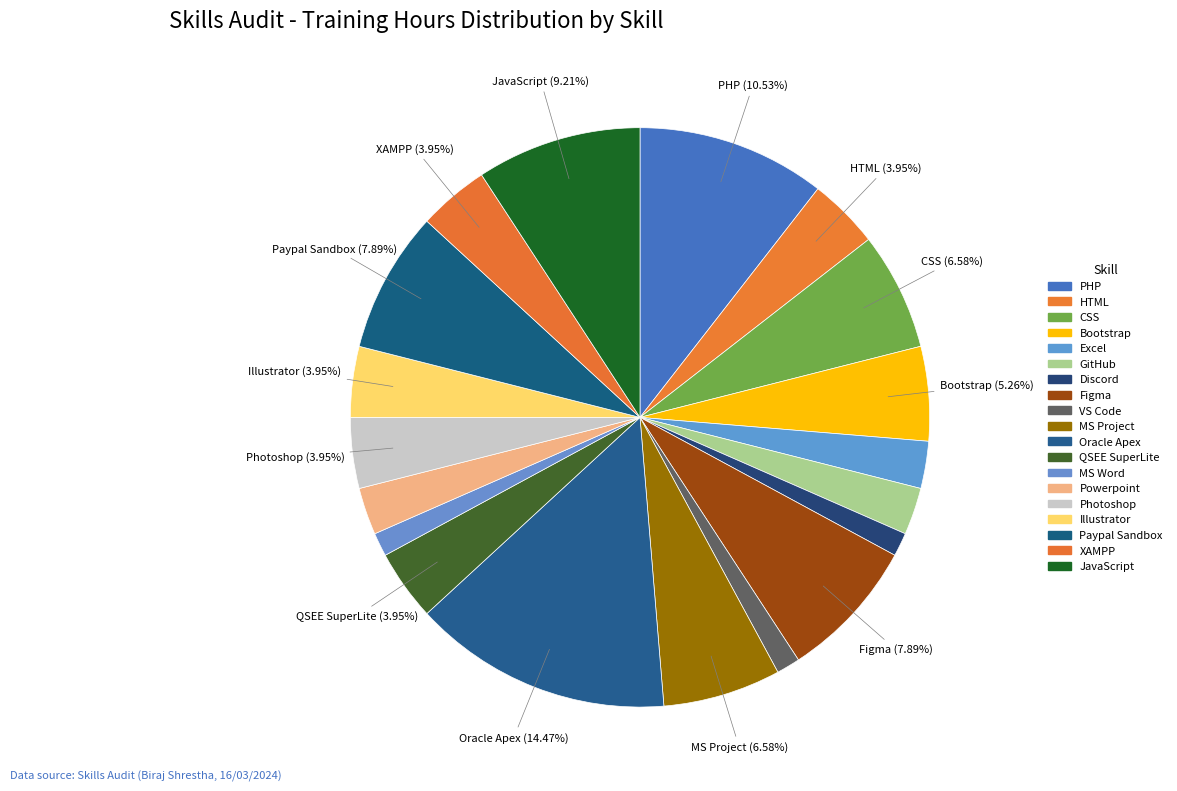

Between Powerpoint and Oracle Apex, which is larger?

Oracle Apex